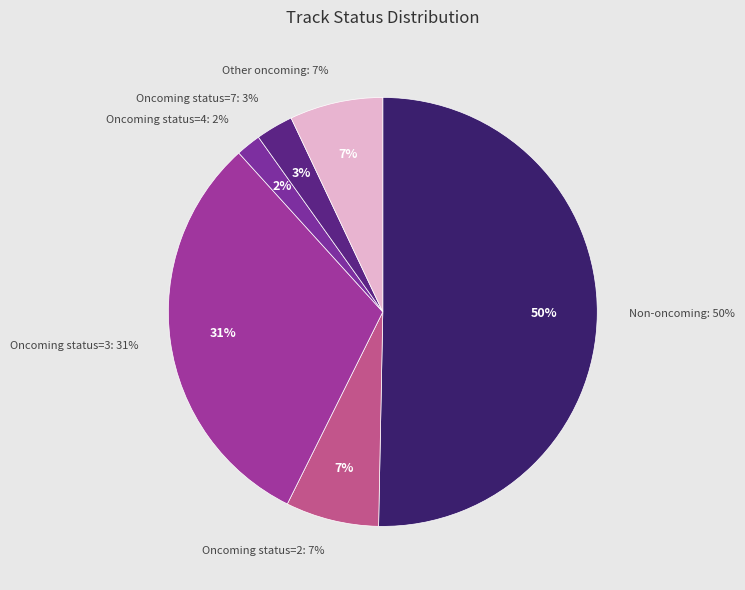

Does any single category account for the majority?

Yes